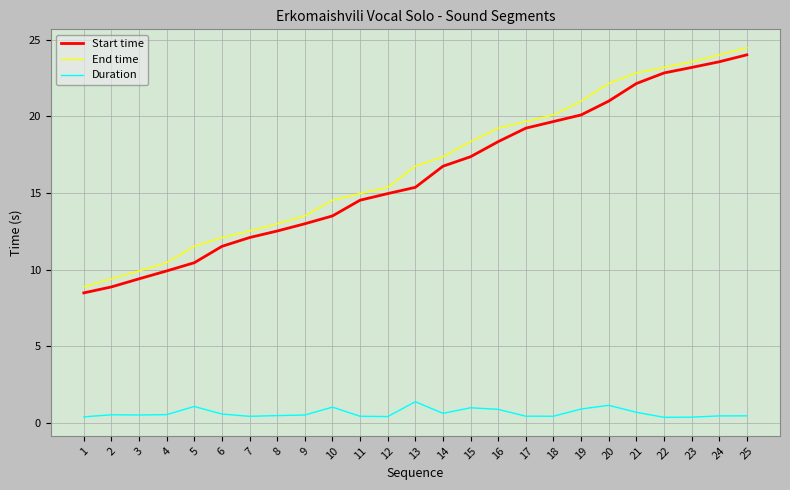

At which label does Start time reach its peak?

25